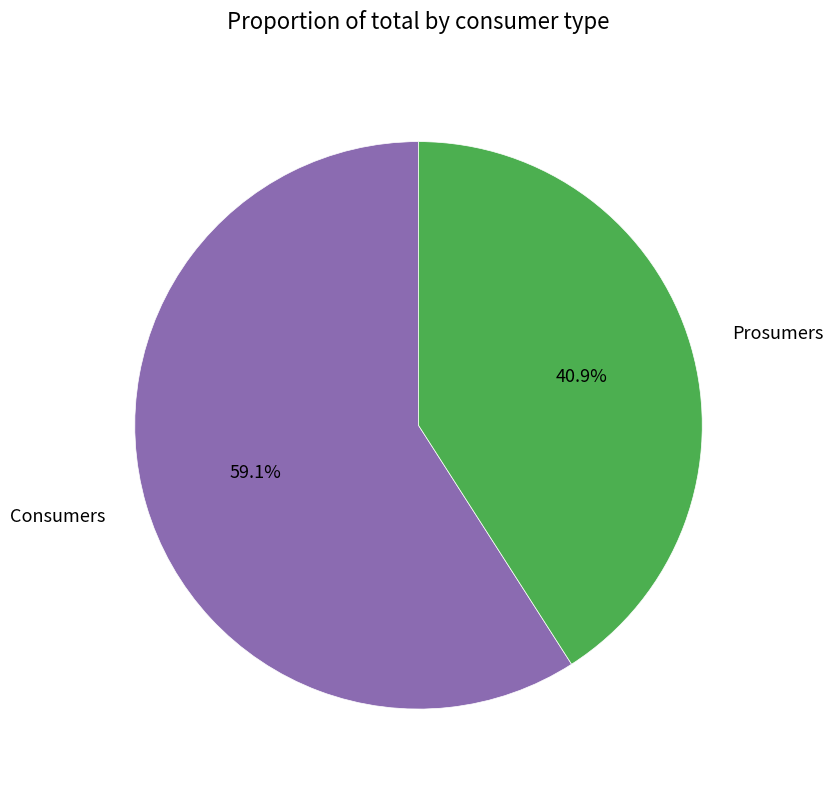

Combined, do Prosumers and Consumers account for over 50%?

Yes